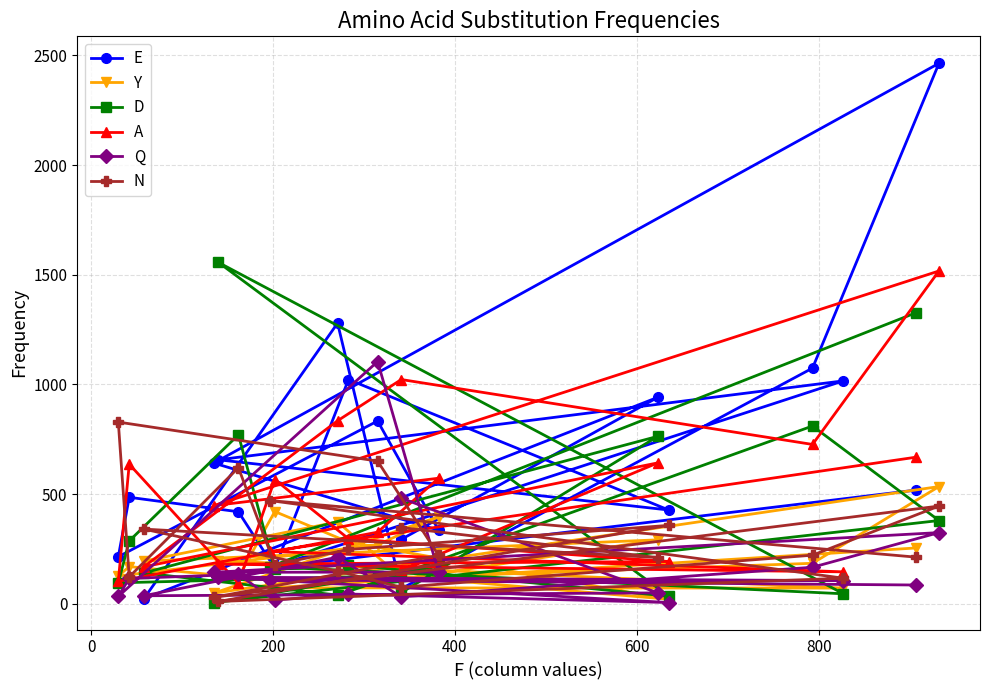

How many data points does each series have?

20